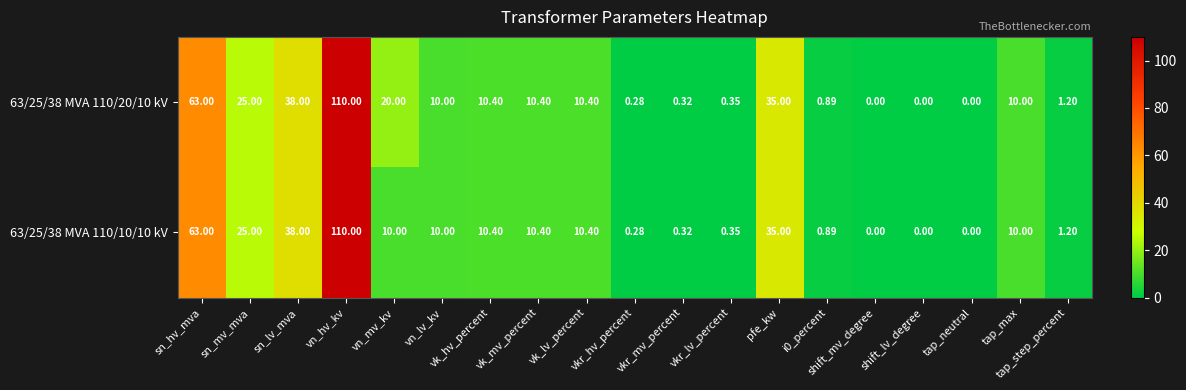

At which label does 63/25/38 MVA 110/10/10 kV reach its peak?

vn_hv_kv